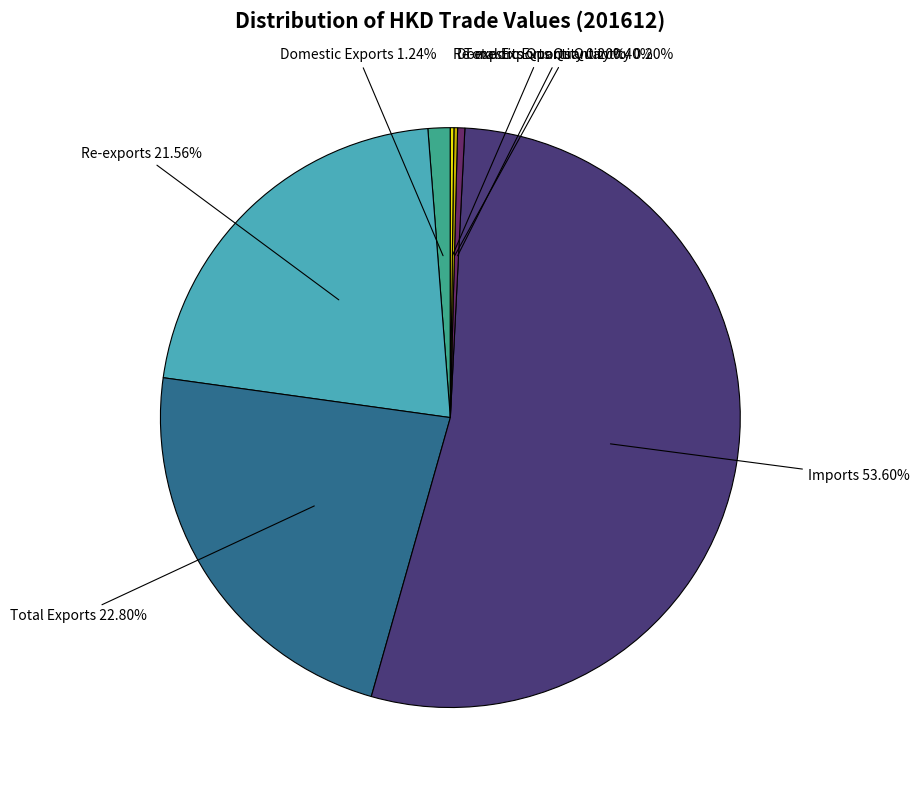

To the nearest percent, what is the average slice percentage?

14%